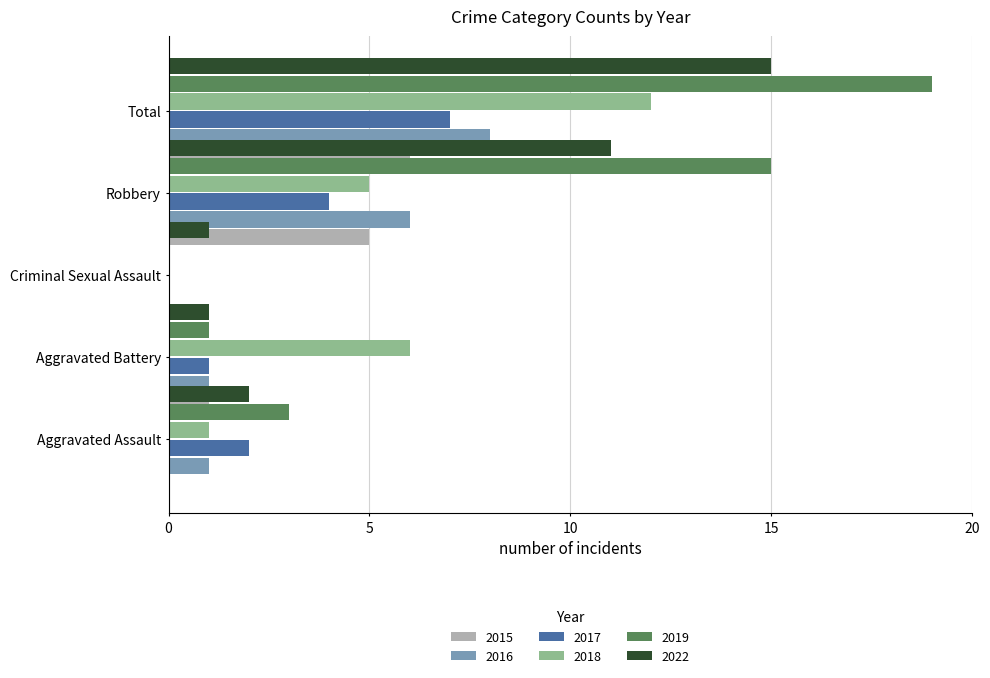

What is the sum of the 2018 values at Criminal Sexual Assault and Robbery?

5